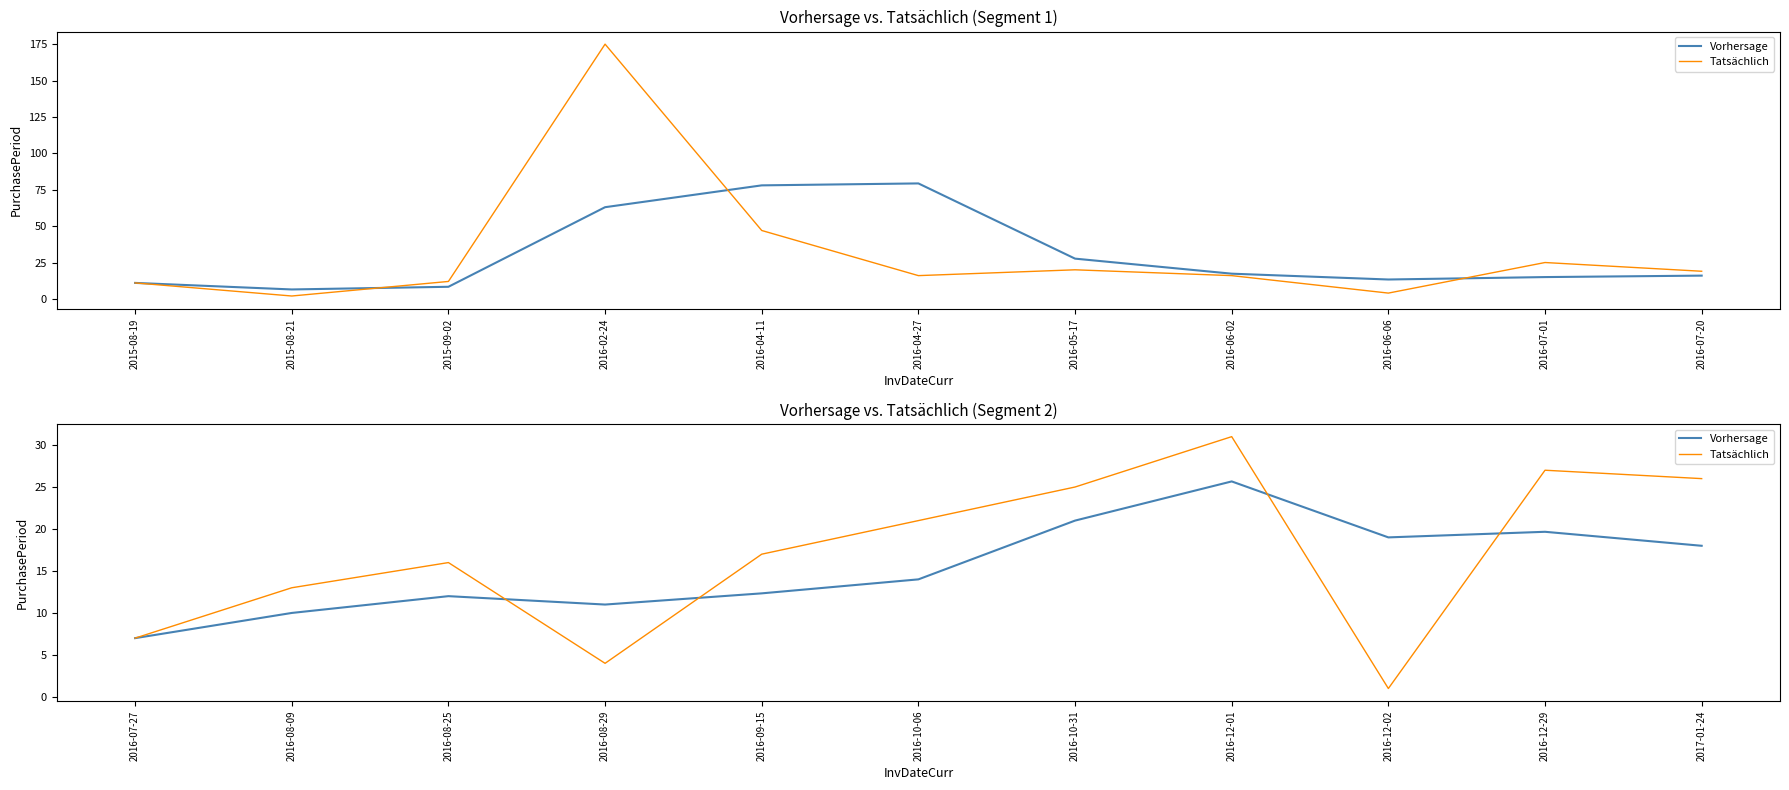

Which series has the largest total across all categories?

Tatsächlich